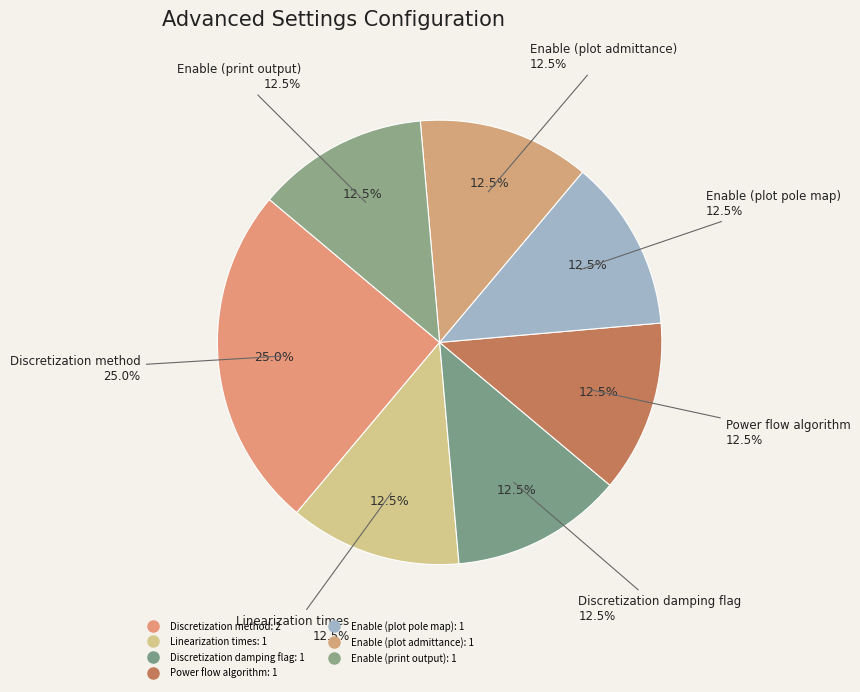

Do Enable (plot admittance) and Enable (create simulink model) together represent more than half of the pie?

No